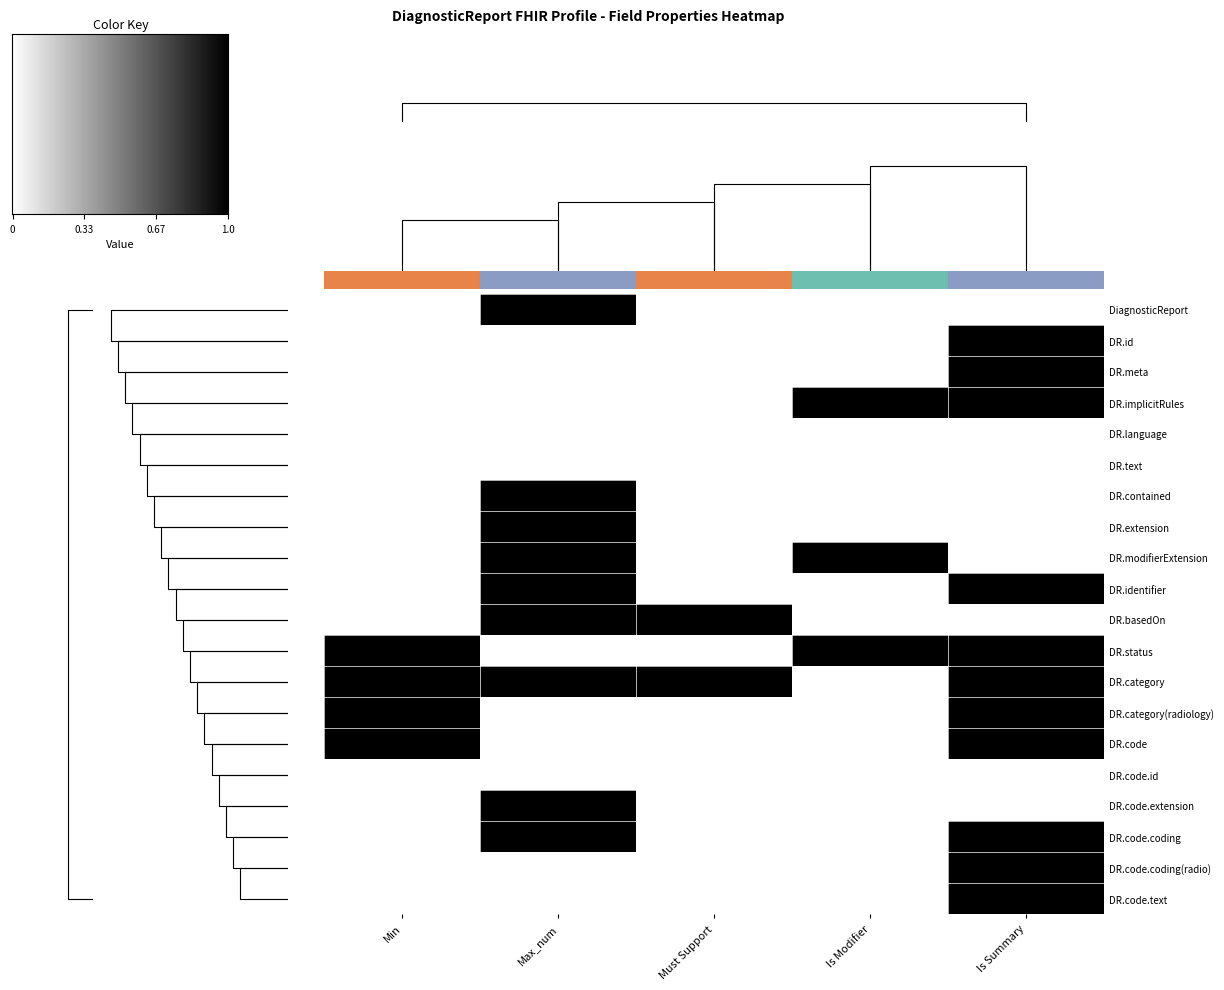

Reading left to right, list all the values displayed in this chart.

DiagnosticReport: Min=0	Max_num=1	Must Support=0	Is Modifier=0	Is Summary=0
DR.id: Min=0	Max_num=0	Must Support=0	Is Modifier=0	Is Summary=1
DR.meta: Min=0	Max_num=0	Must Support=0	Is Modifier=0	Is Summary=1
DR.implicitRules: Min=0	Max_num=0	Must Support=0	Is Modifier=1	Is Summary=1
DR.language: Min=0	Max_num=0	Must Support=0	Is Modifier=0	Is Summary=0
DR.text: Min=0	Max_num=0	Must Support=0	Is Modifier=0	Is Summary=0
DR.contained: Min=0	Max_num=1	Must Support=0	Is Modifier=0	Is Summary=0
DR.extension: Min=0	Max_num=1	Must Support=0	Is Modifier=0	Is Summary=0
DR.modifierExtension: Min=0	Max_num=1	Must Support=0	Is Modifier=1	Is Summary=0
DR.identifier: Min=0	Max_num=1	Must Support=0	Is Modifier=0	Is Summary=1
DR.basedOn: Min=0	Max_num=1	Must Support=1	Is Modifier=0	Is Summary=0
DR.status: Min=1	Max_num=0	Must Support=0	Is Modifier=1	Is Summary=1
DR.category: Min=1	Max_num=1	Must Support=1	Is Modifier=0	Is Summary=1
DR.category(radiology): Min=1	Max_num=0	Must Support=0	Is Modifier=0	Is Summary=1
DR.code: Min=1	Max_num=0	Must Support=0	Is Modifier=0	Is Summary=1
DR.code.id: Min=0	Max_num=0	Must Support=0	Is Modifier=0	Is Summary=0
DR.code.extension: Min=0	Max_num=1	Must Support=0	Is Modifier=0	Is Summary=0
DR.code.coding: Min=0	Max_num=1	Must Support=0	Is Modifier=0	Is Summary=1
DR.code.coding(radio): Min=0	Max_num=0	Must Support=0	Is Modifier=0	Is Summary=1
DR.code.text: Min=0	Max_num=0	Must Support=0	Is Modifier=0	Is Summary=1